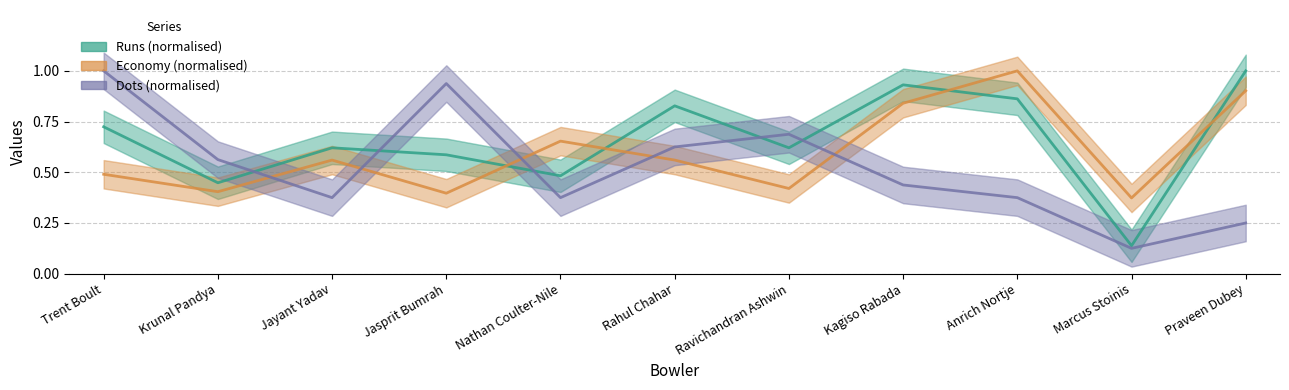

List the series in order of their peak value, lowest first.

Runs (normalised), Economy (normalised), Dots (normalised)